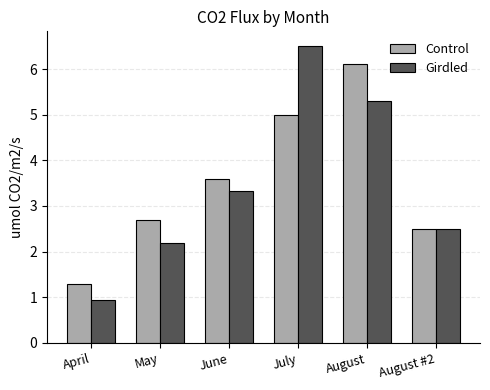

What is the maximum value for Control?

6.1